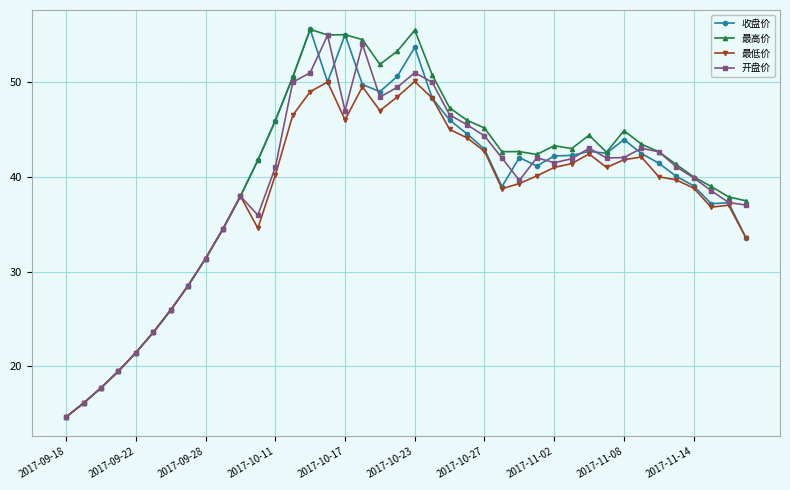

What is the difference between the second highest and second lowest values in the 开盘价 series?

37.9